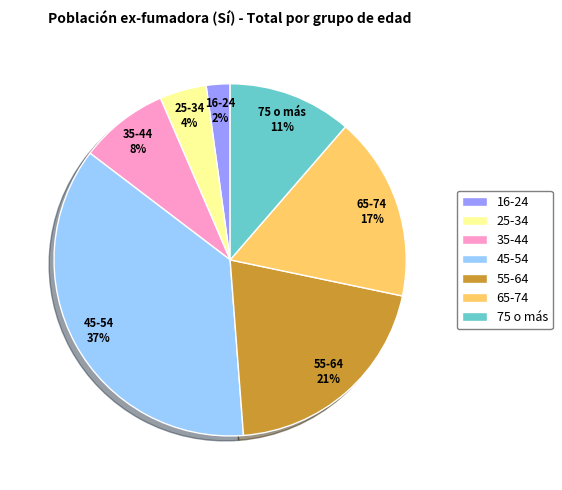

Which slice is the smallest?

16-24